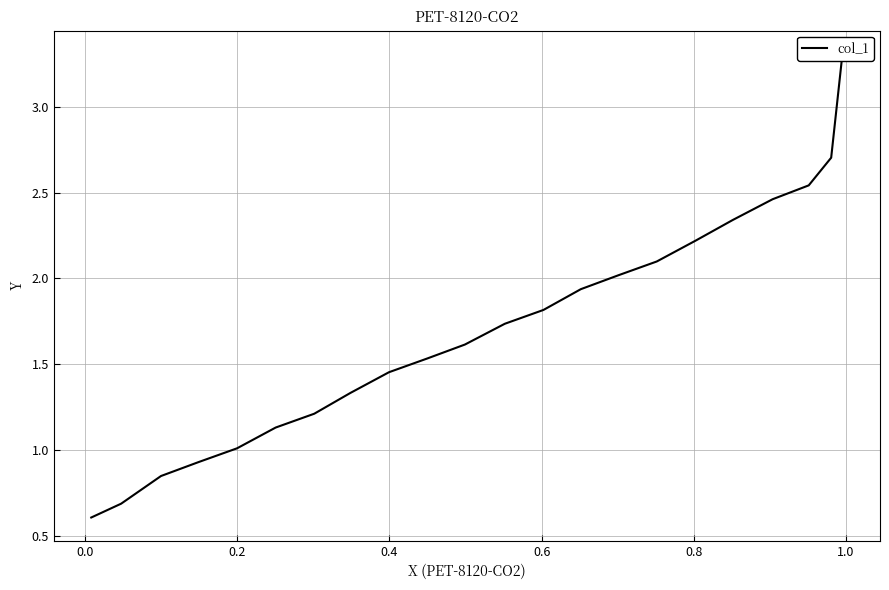

Does the chart have visible grid lines?

Yes